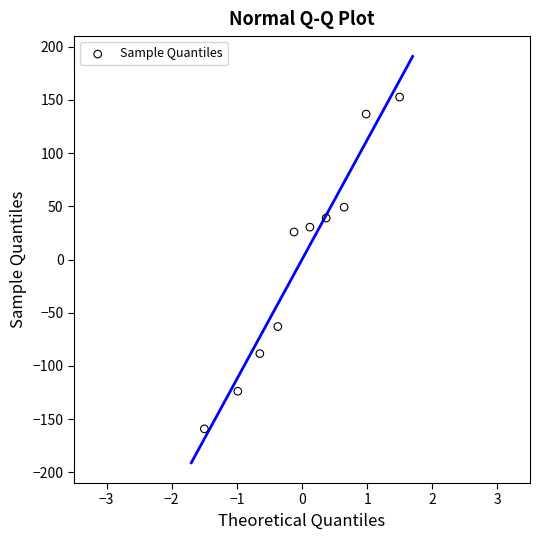

What is the range of Y values (max minus min)?

311.9